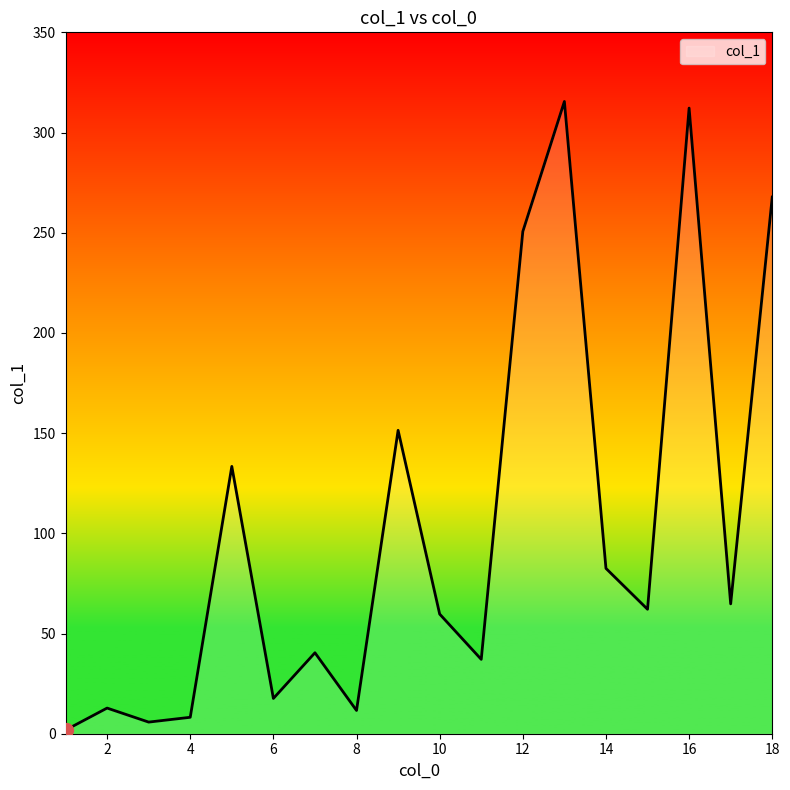

What is the smallest value displayed?

1.8